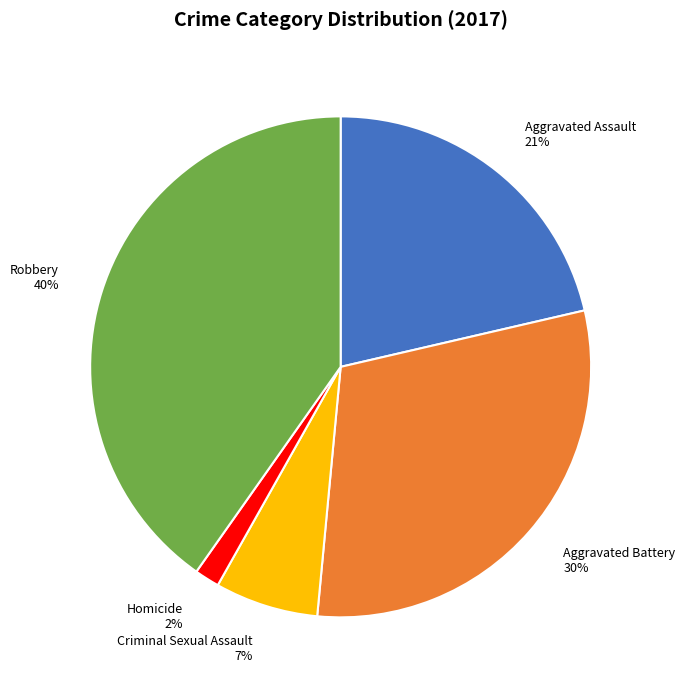

Is it true that Criminal Sexual Assault is 14% of the pie?

False